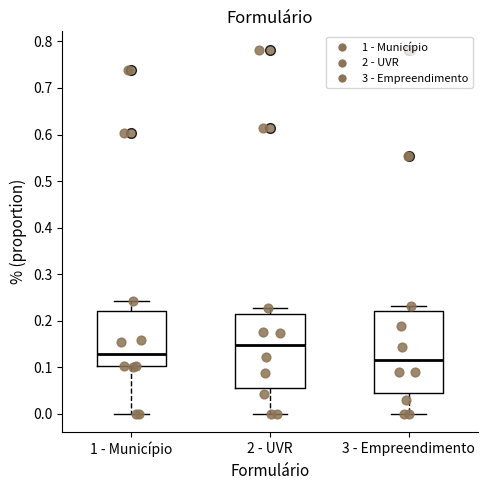

Reading left to right, read every box against the y-axis: the position of its median line, the range the box covers, and the ends of its whiskers. The values are not printed on the chart, so give them approximately, as read against the axis.

1 - Município: median 0.13, box 0.10 to 0.22, whiskers 0.00 to 0.24
2 - UVR: median 0.15, box 0.05 to 0.21, whiskers 0.00 to 0.23
3 - Empreendimento: median 0.12, box 0.04 to 0.22, whiskers 0.00 to 0.23